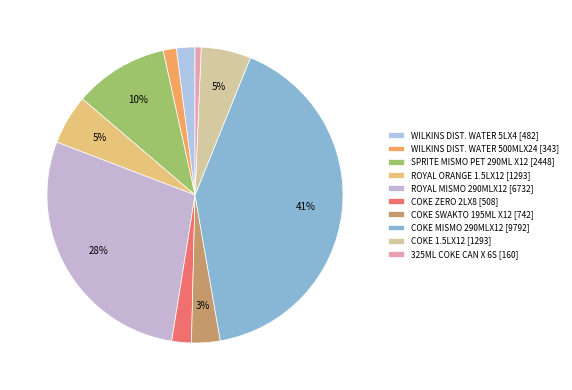

What is the smallest slice in the pie chart?

325ML COKE CAN X 6S